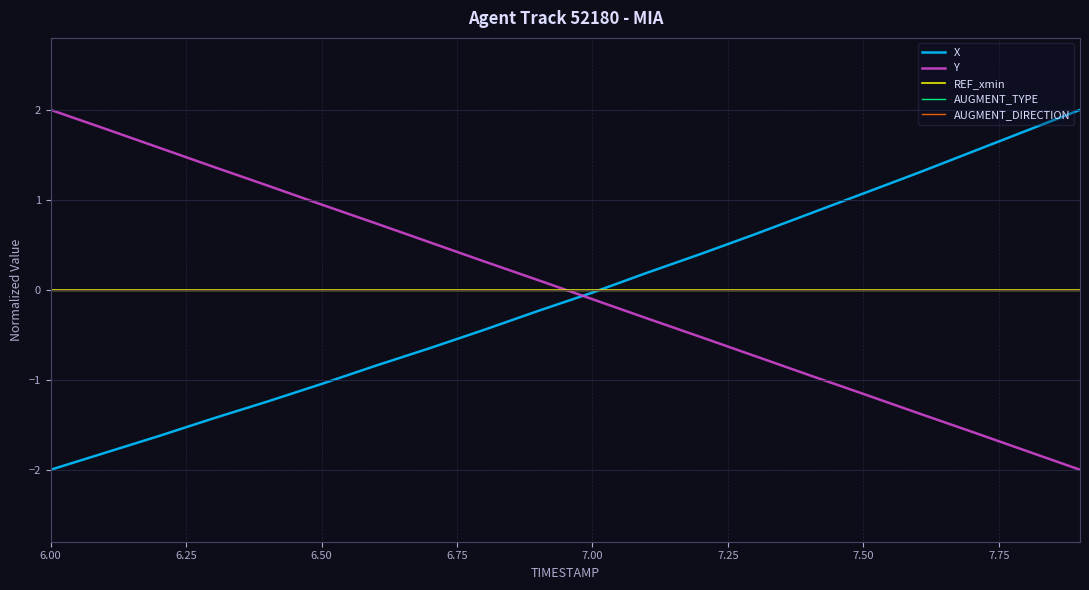

Does the chart display data point markers on the line(s)?

No